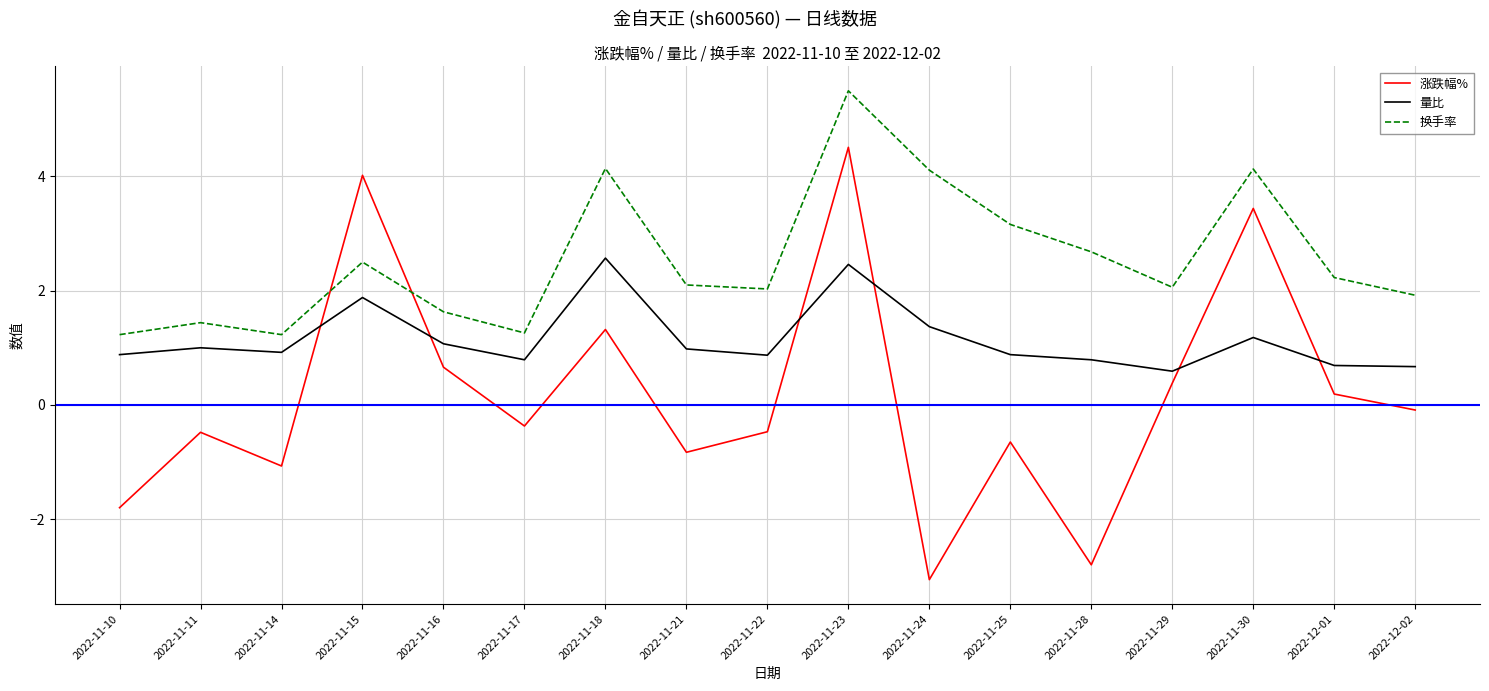

Which category has the lowest value in the 量比 series?

2022-11-29